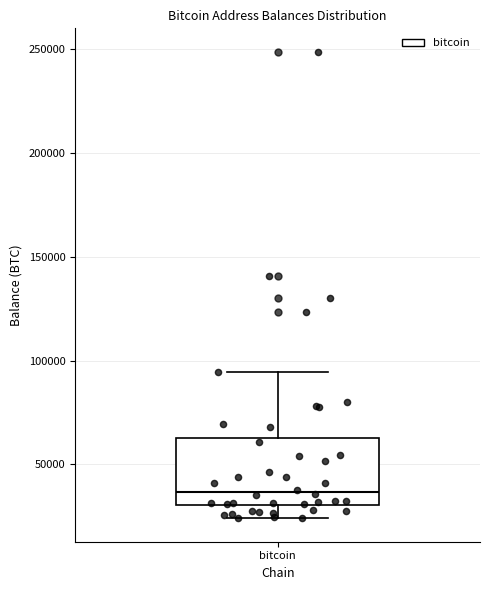

Transcribe this box plot: give where the median line is, the range the box spans, and where the two whiskers end, as read against the y-axis. The values are not printed on the chart, so give them approximately, as read against the axis.

median 35000, box 30000 to 65000, whiskers 25000 to 95000